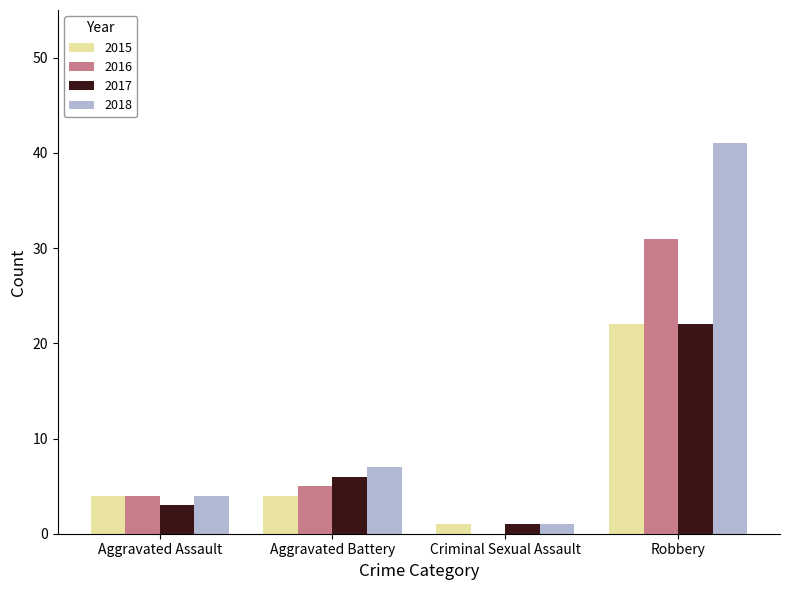

The 2017 series shows 6 at Aggravated Battery. True or false?

True